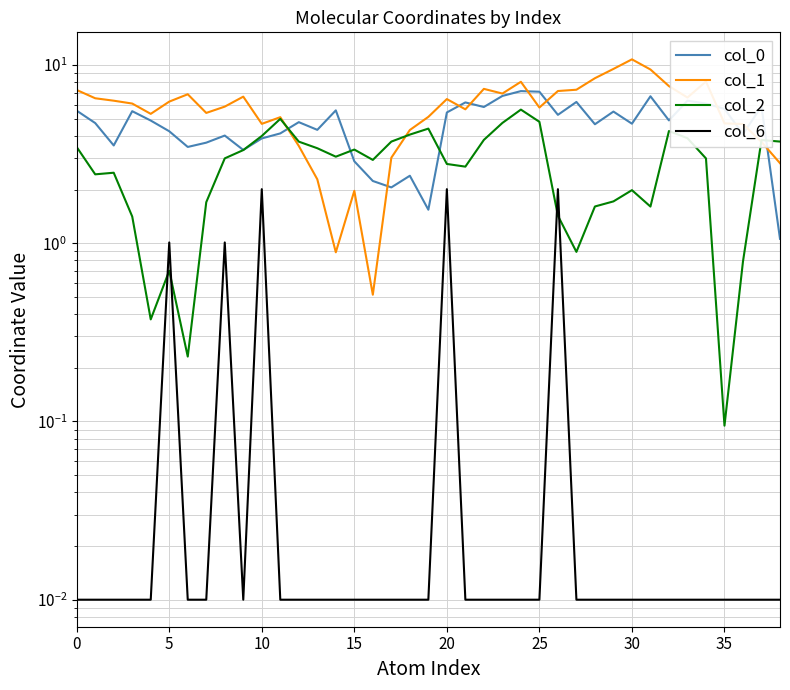

Which series has the widest spread of values?

col_1